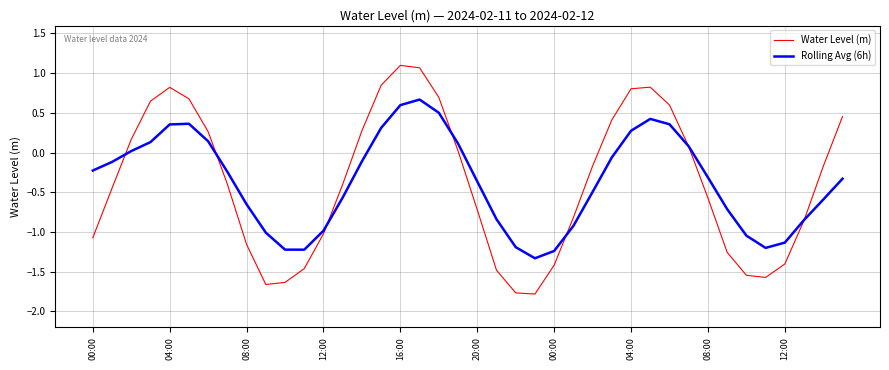

Count the number of categories in the chart.

40